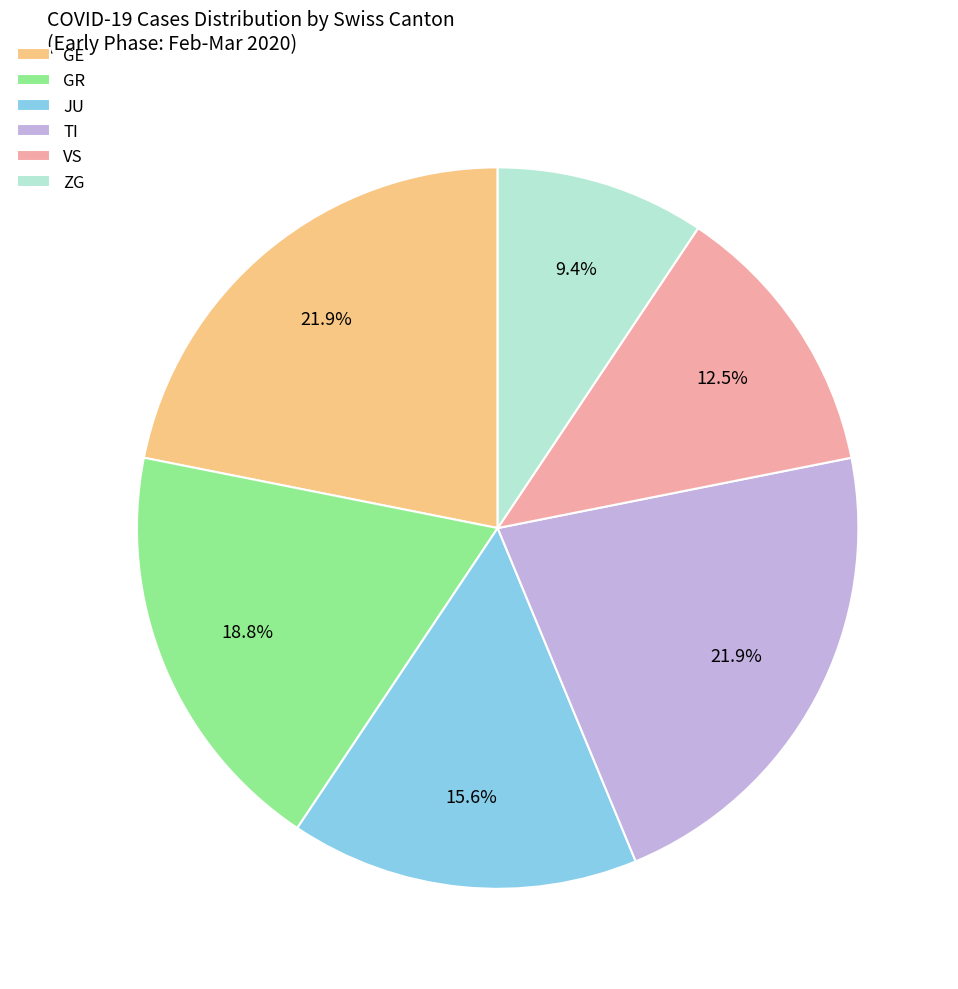

Which slice is the smallest?

ZG